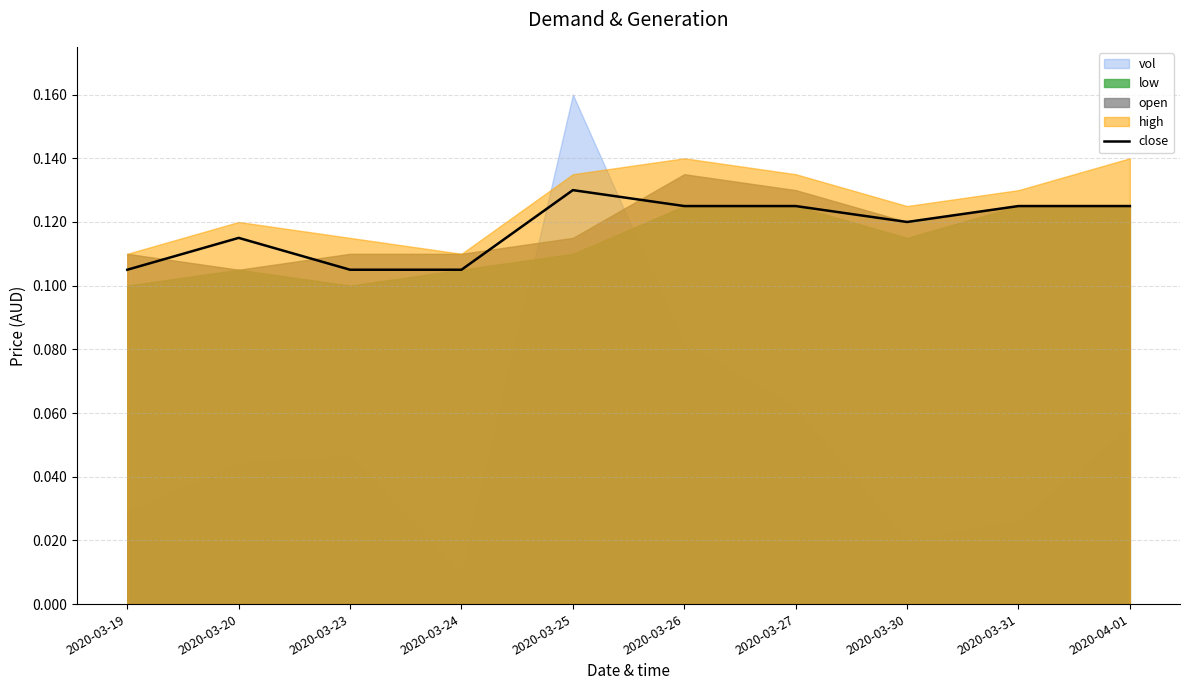

Where is the first local minimum?

2020-03-30